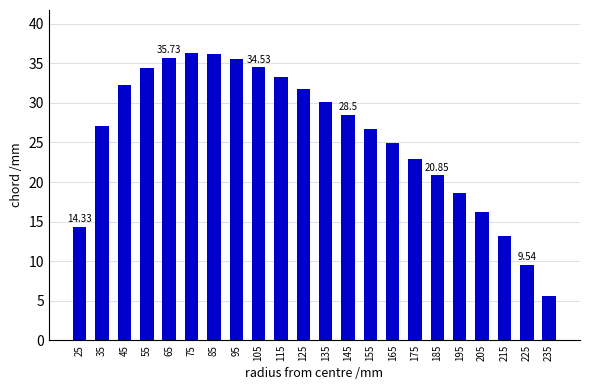

What is the ratio of the value at 145 to the value at 95?

0.8